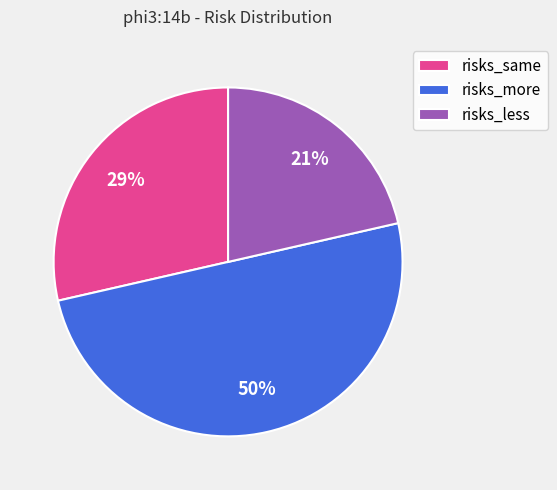

How many segments does this pie chart have?

3